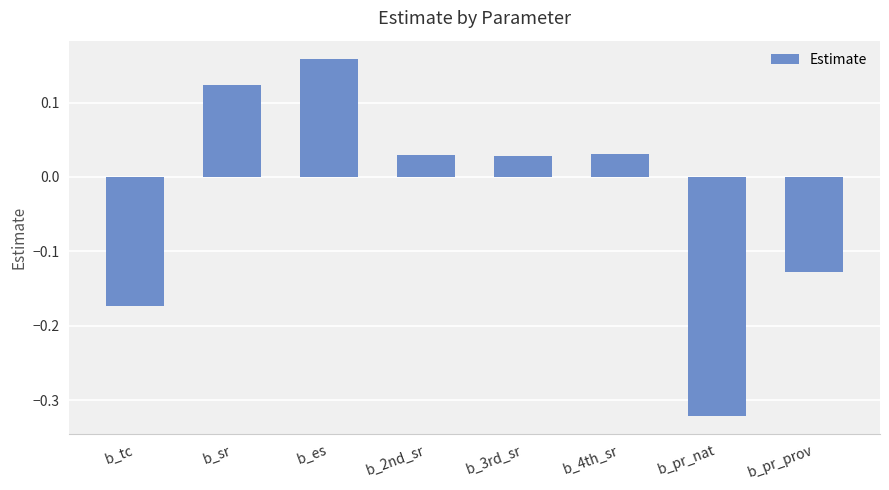

What is the difference between the second highest and second lowest values?

0.3